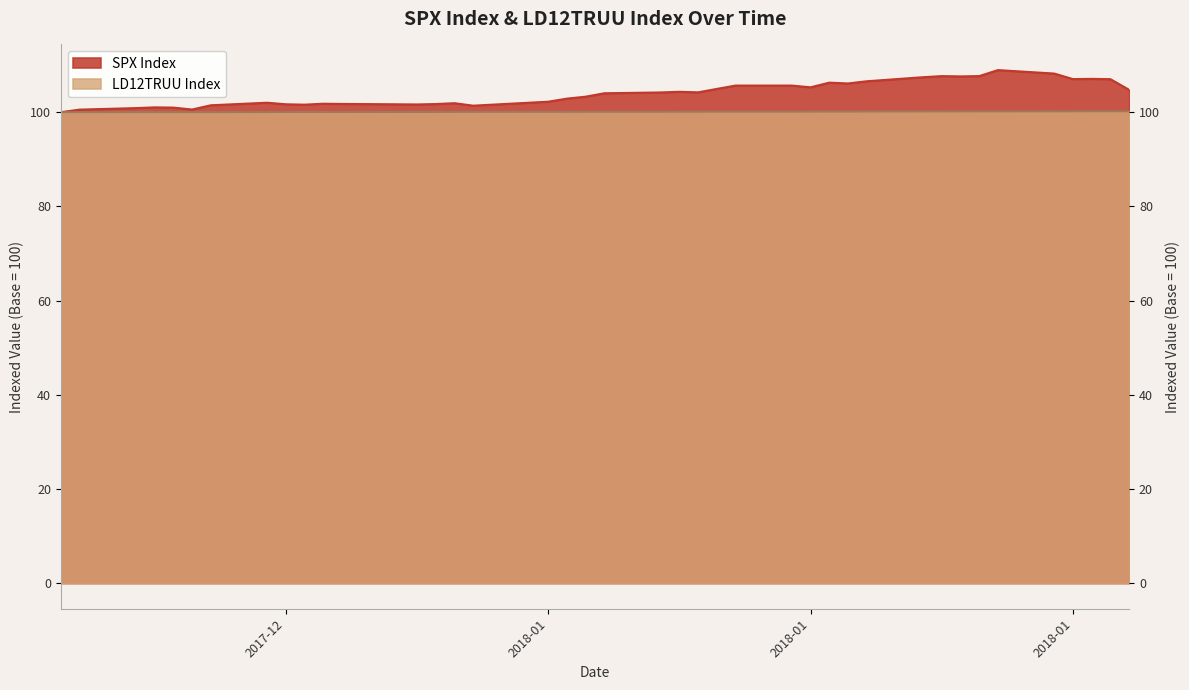

What is the difference between the maximum and minimum values in the SPX series?

8.9